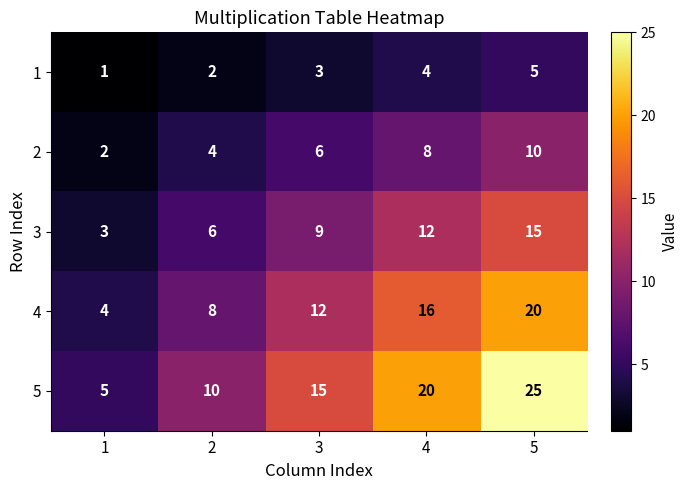

How many 4 values are between 8 and 16?

3